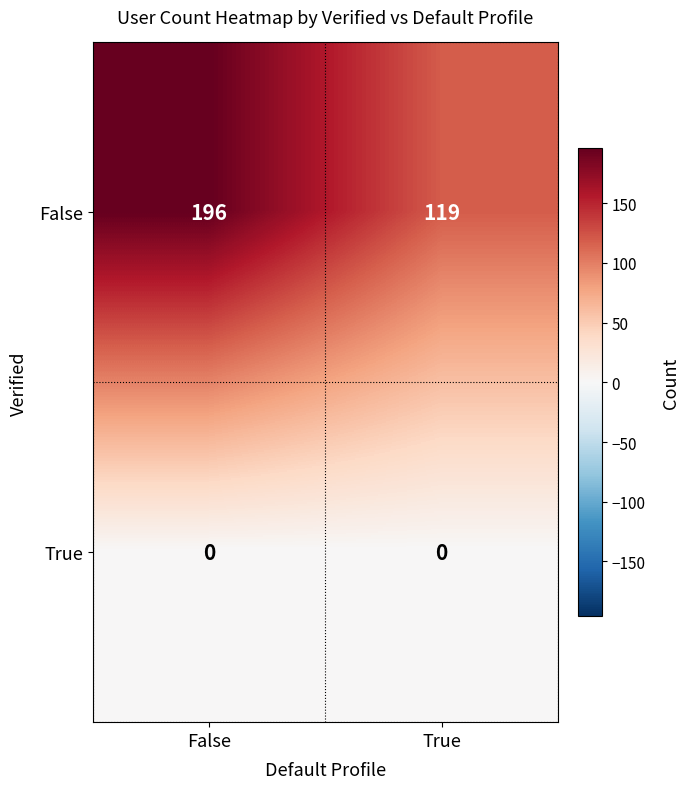

What is the sum of the False values at True and False?

315